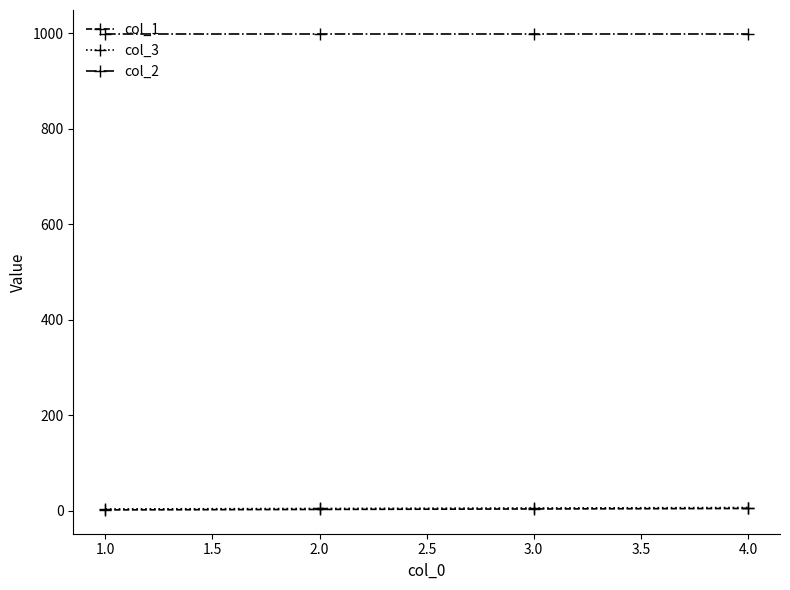

The value of col_2 at 2.0 is 1780. True or false?

False